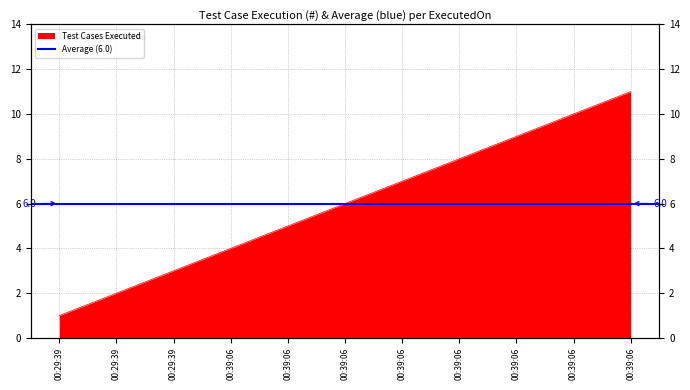

Reading left to right, transcribe all the data shown in this chart.

1	2	3	4	5	6	7	8	9	10	11